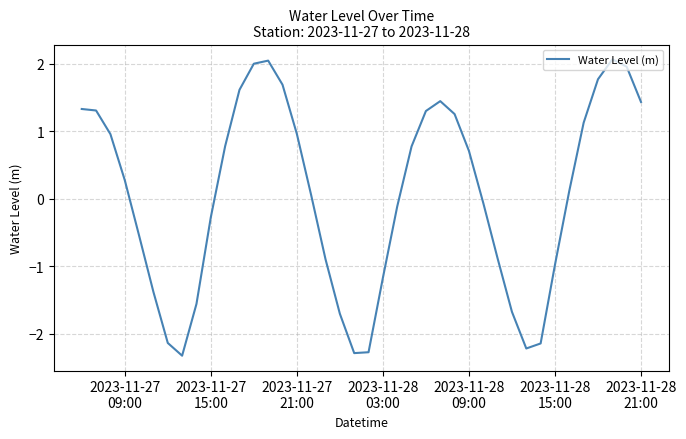

Count the number of data series in this chart.

1